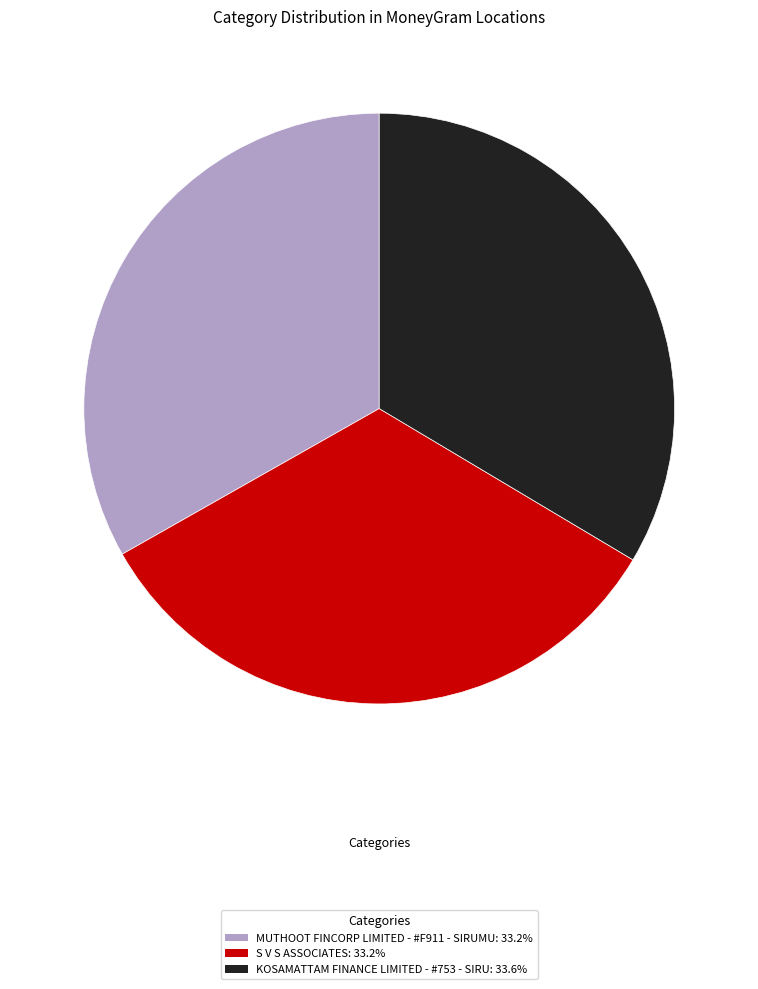

Is it true that S V S ASSOCIATES is 41% of the pie?

False